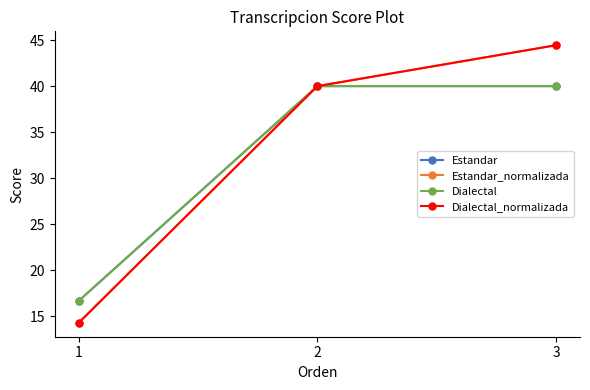

What is the value of the Dialectal point at the 3rd from the left?

40.0